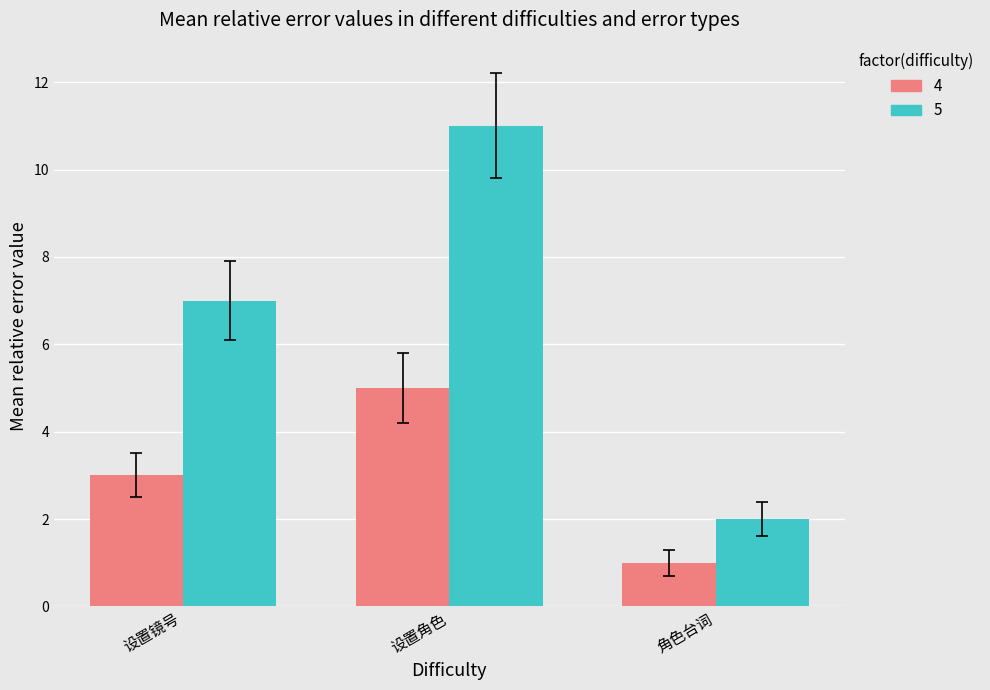

What is the difference between the maximum and second lowest values in the 5 series?

4